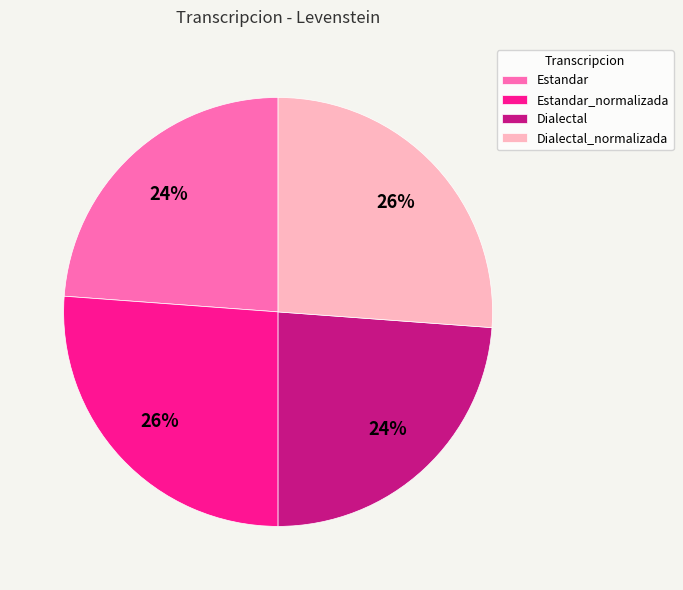

Is it true that Estandar_normalizada is 20% of the pie?

False